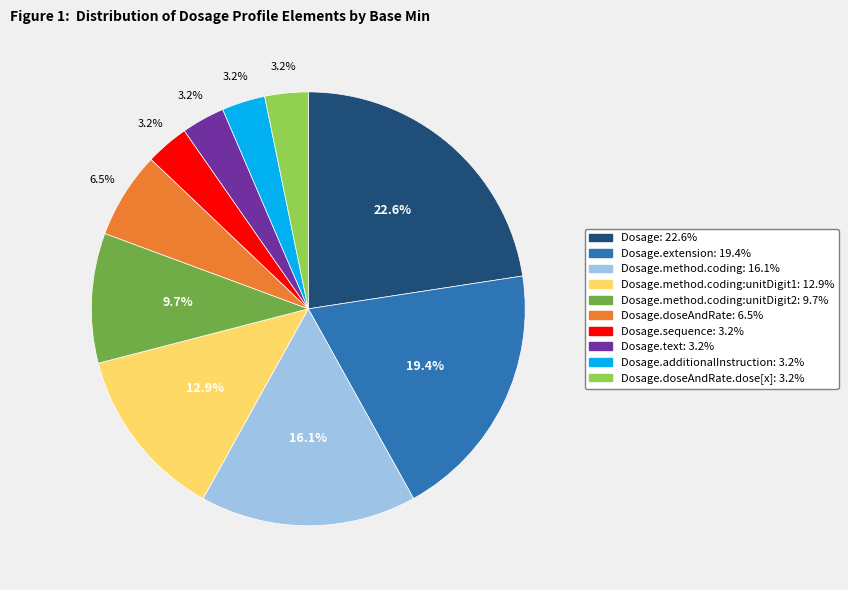

Does any single category account for the majority?

No